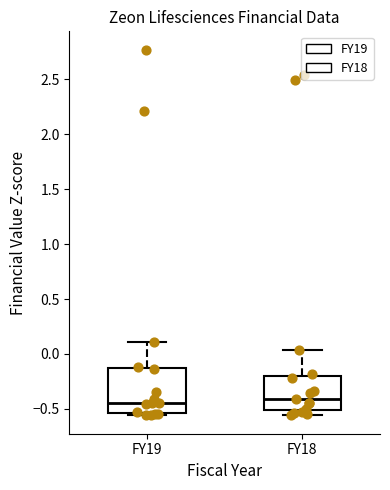

Reading left to right, transcribe this box plot: for each box, give where its median line is, the range the box spans, and where its two whiskers end, as read against the y-axis. The values are not printed on the chart, so give them approximately, as read against the axis.

FY19: median -0.45, box -0.55 to -0.15, whiskers -0.55 (just below the box's lower edge) to 0.10
FY18: median -0.40, box -0.50 to -0.20, whiskers -0.55 to 0.05